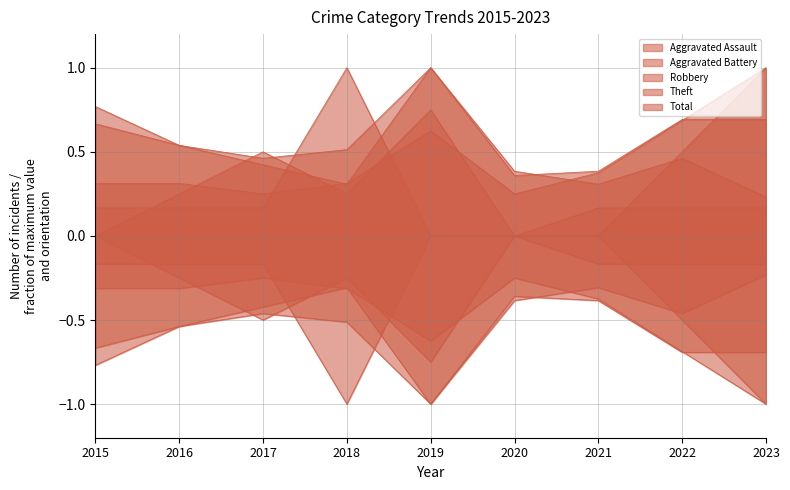

Count the number of data series in this chart.

5